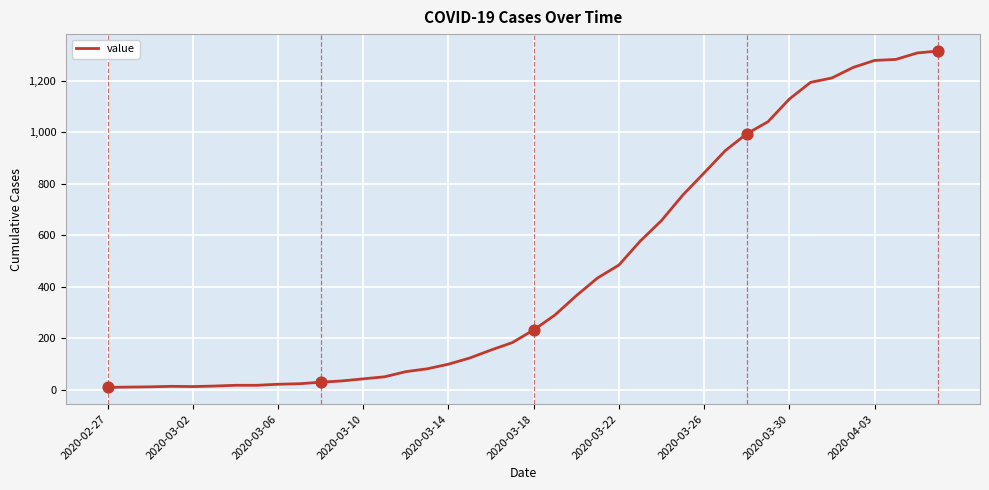

What is the greatest value displayed?

1316